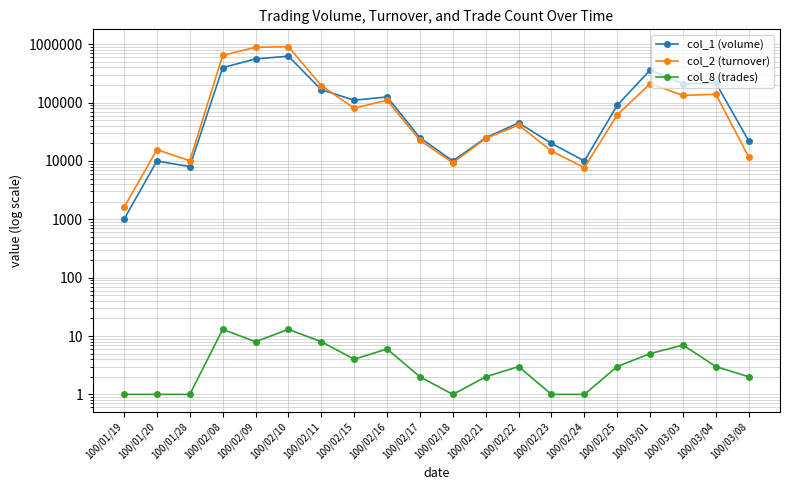

Does the chart have visible grid lines?

Yes